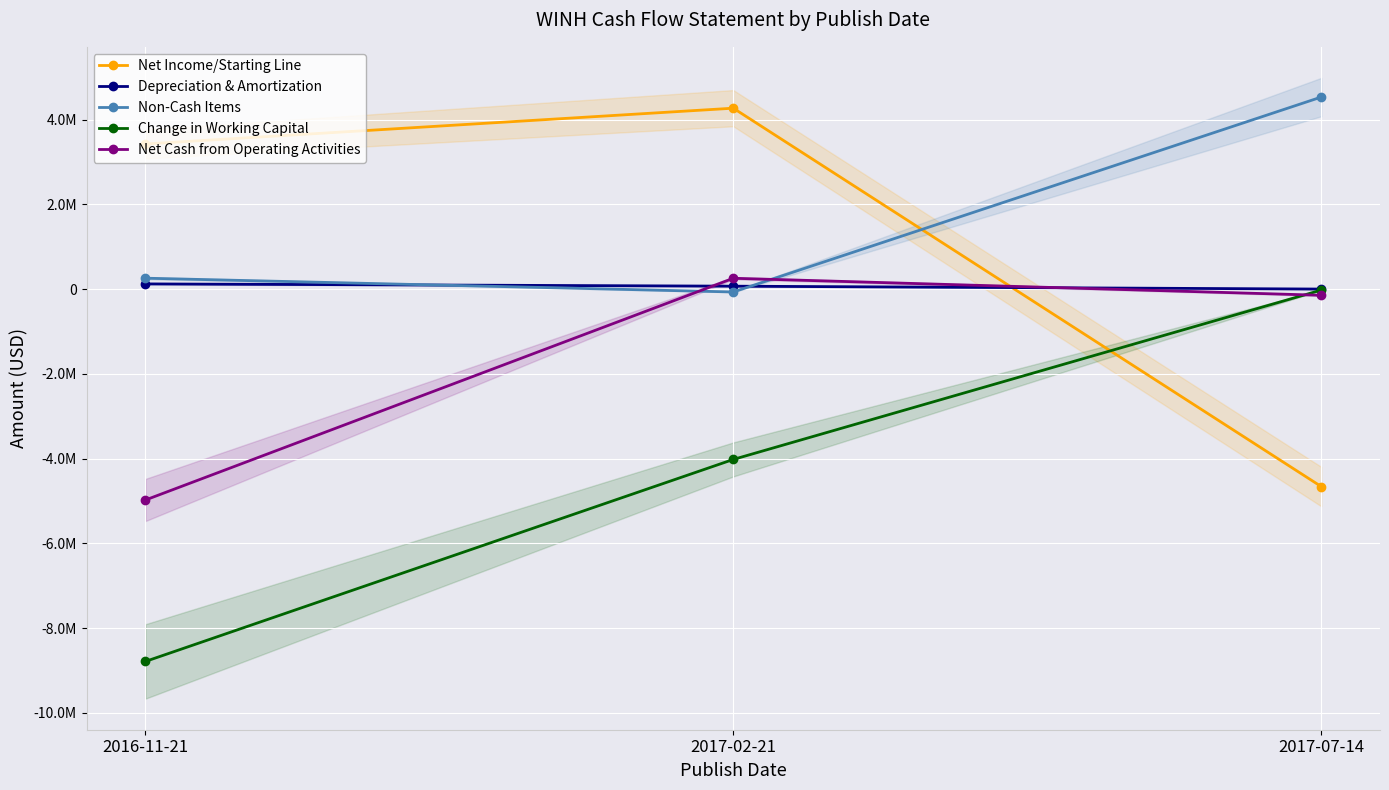

Which series changed the most between 2016-11-21 and 2017-02-21?

Net Cash from Operating Activities